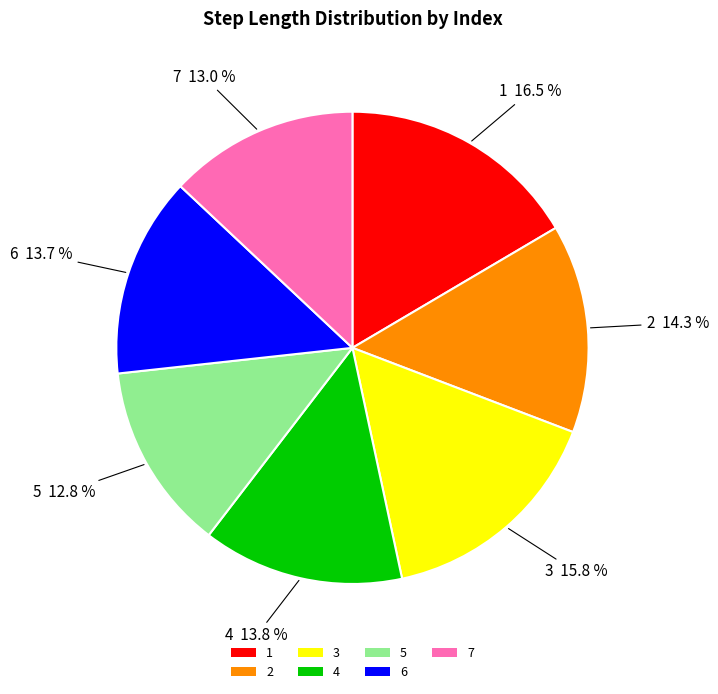

Which slice is the largest?

1